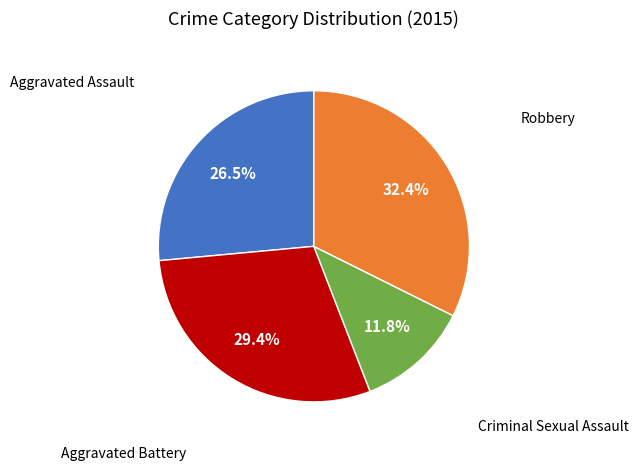

Is there any slice that represents more than half of the pie?

No